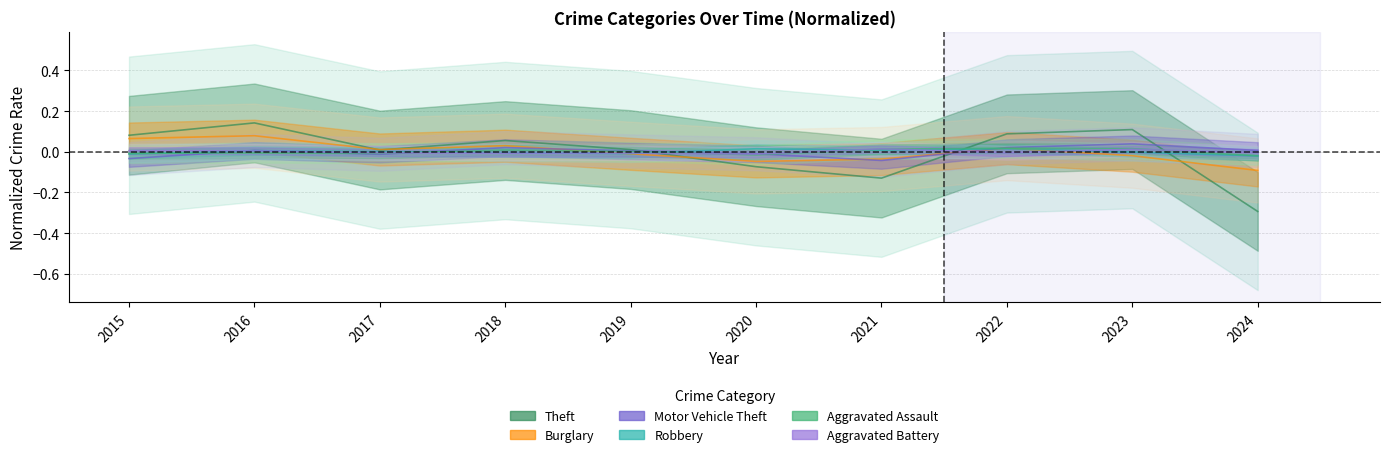

What is the difference between the highest and lowest values at 2015?

0.1